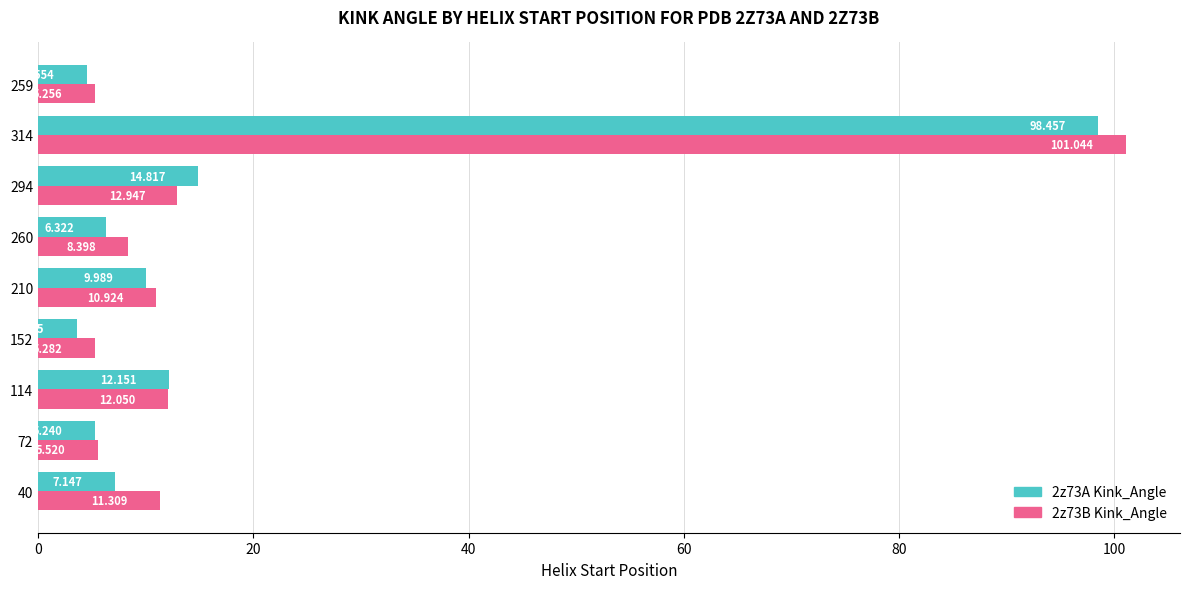

Which label corresponds to the largest value in the chart?

314